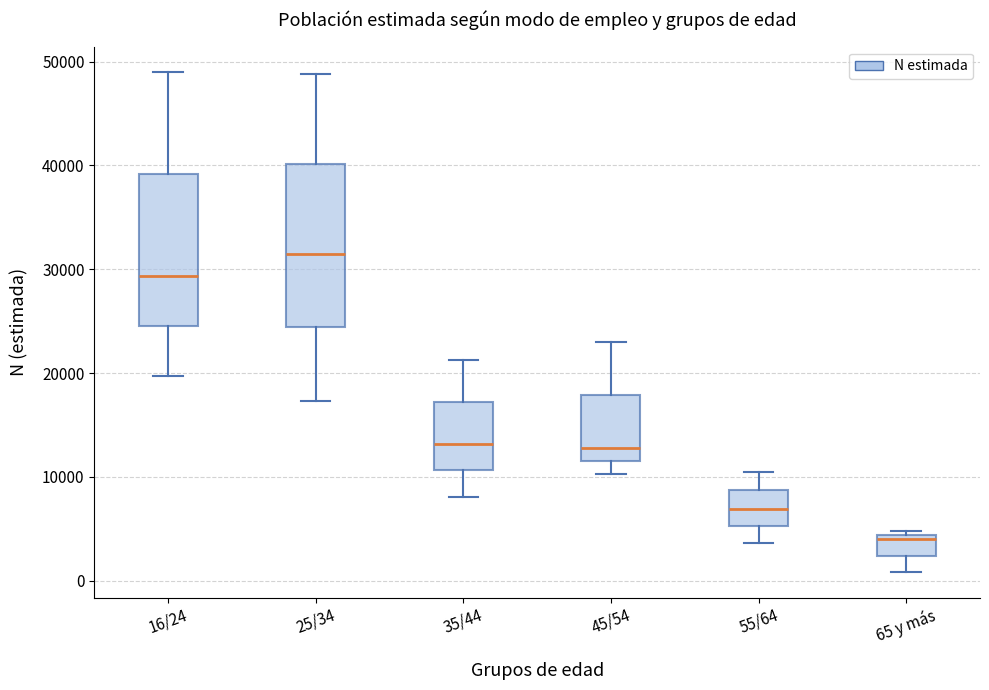

Which box's median line is the lowest?

65 y más